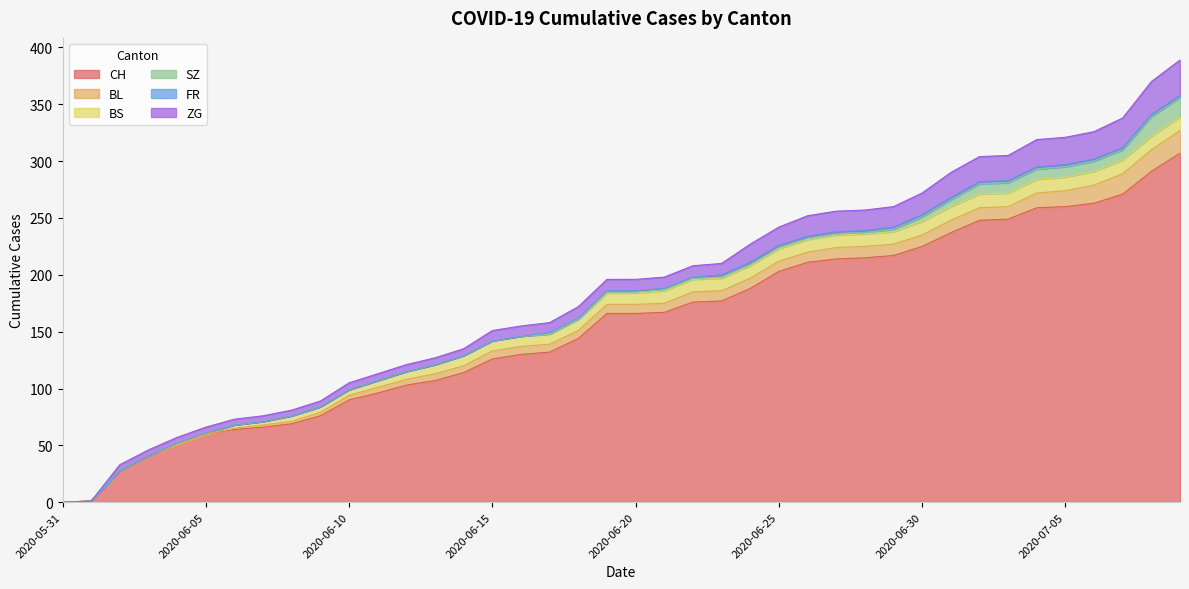

Which has a higher value, 2020-06-07 or 2020-06-14?

2020-06-14